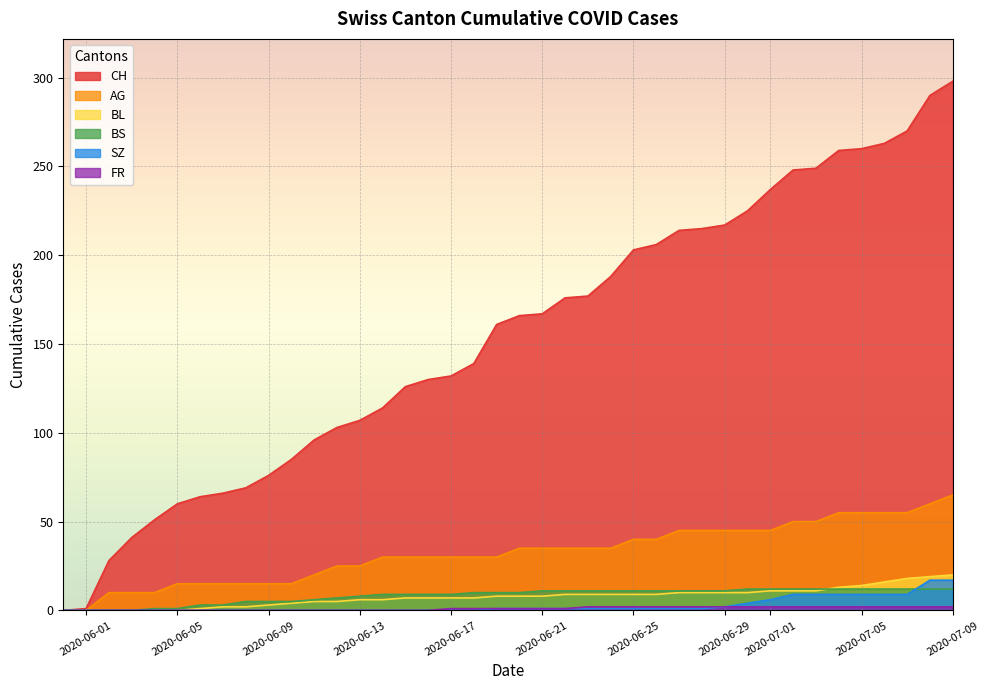

Which series has the largest range (max minus min)?

CH